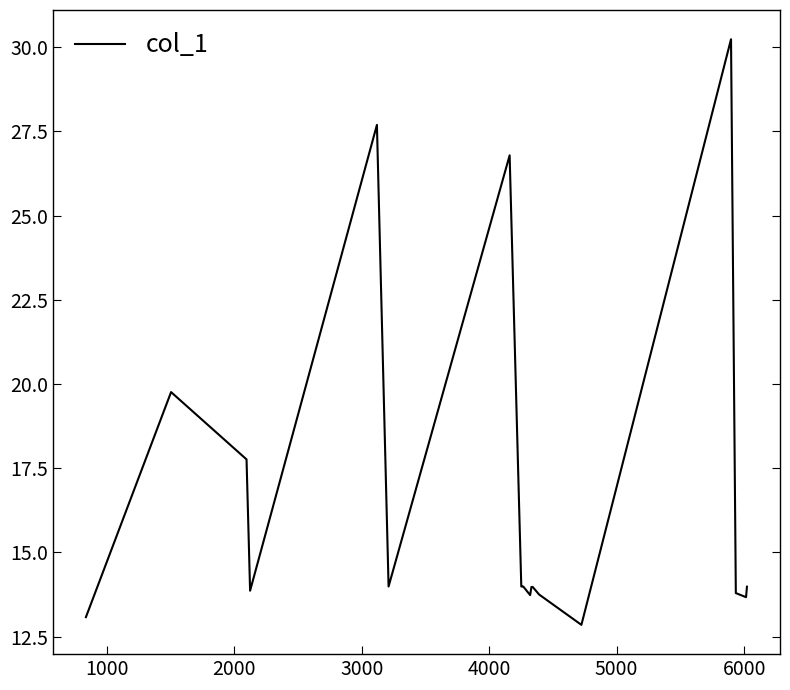

What is the maximum value shown in the chart?

30.2